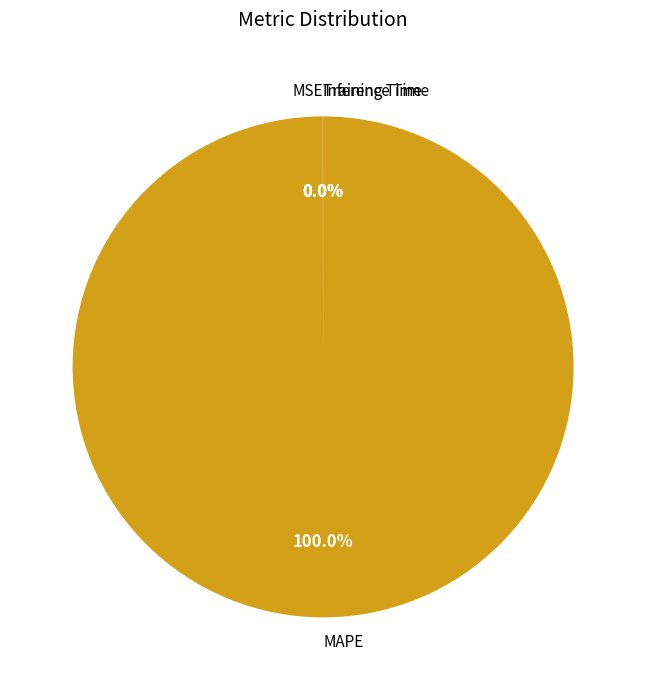

The MAPE slice represents 94% of the pie. True or false?

False